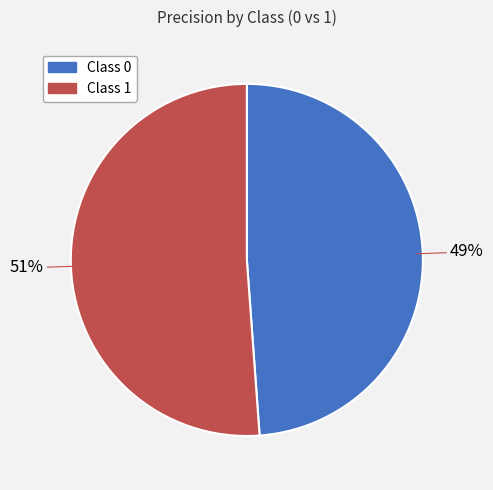

The Class 1 slice represents 51% of the pie. True or false?

True